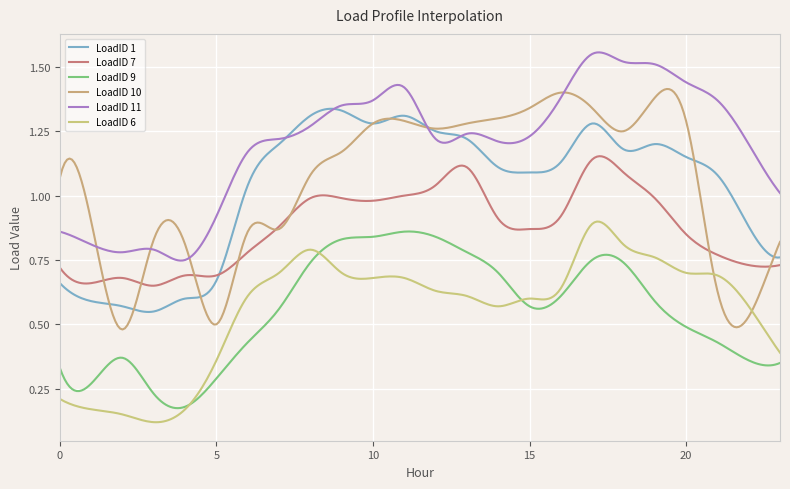

At which category does LoadID 9 reach its first local valley?

1